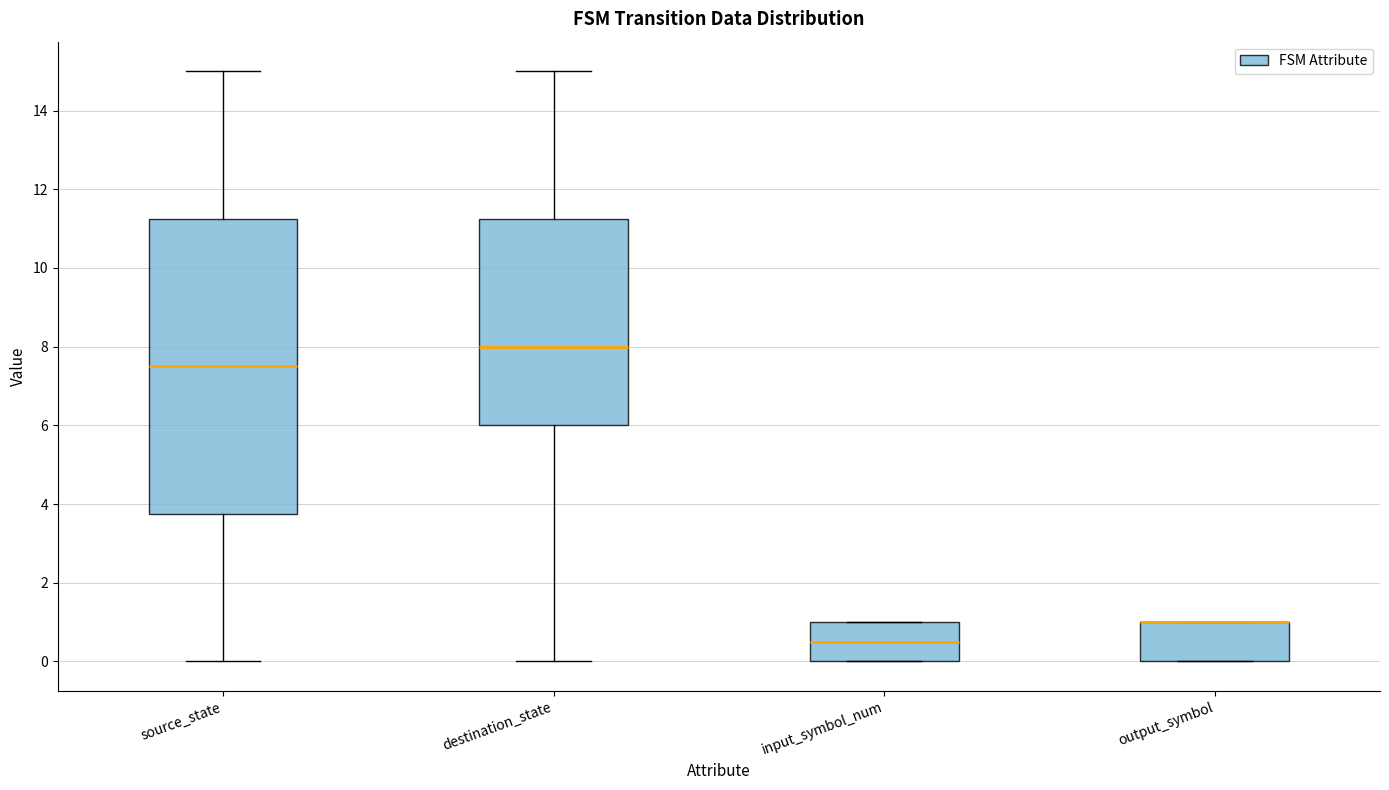

Reading left to right, read every box against the y-axis: the position of its median line, the range the box covers, and the ends of its whiskers. The values are not printed on the chart, so give them approximately, as read against the axis.

source_state: median 7.6, box 3.8 to 11.2, whiskers 0.0 to 15.0
destination_state: median 8.0, box 6.0 to 11.2, whiskers 0.0 to 15.0
input_symbol_num: median 0.6, box 0.0 to 1.0, whiskers 0.0 to 1.0
output_symbol: median 1.0 (drawn on the box's upper edge), box 0.0 to 1.0, whiskers 0.0 to 1.0